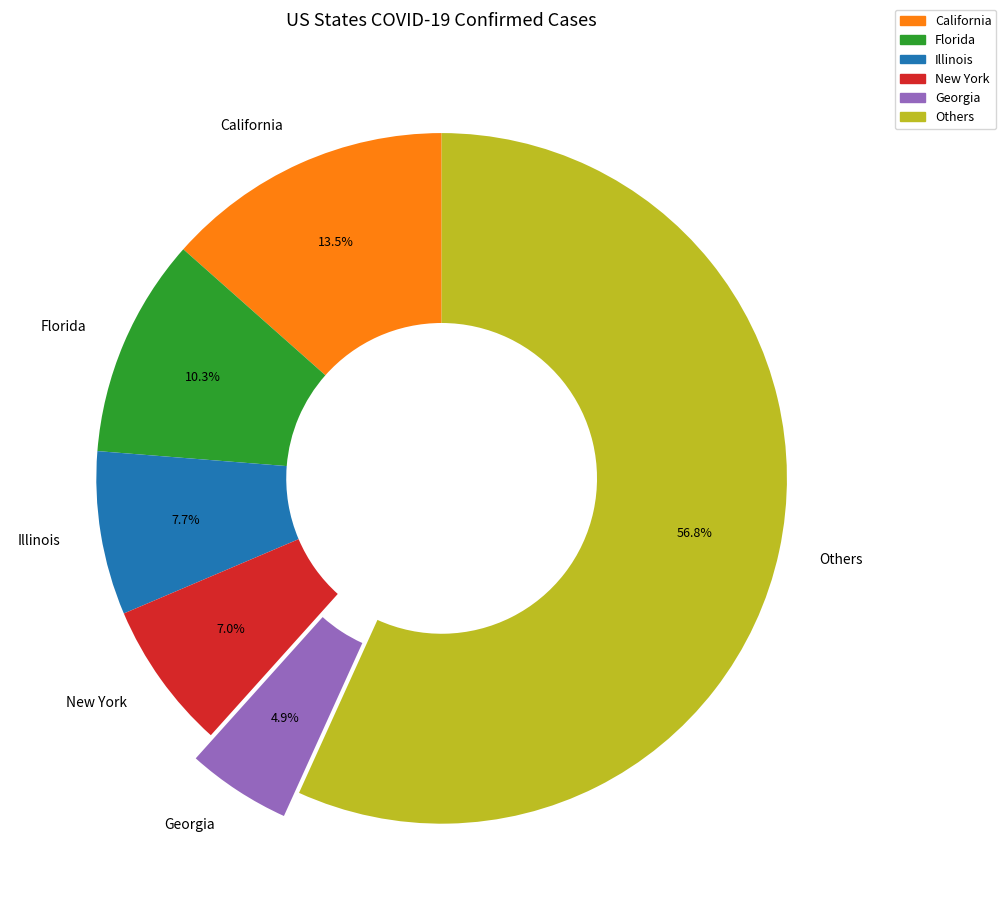

Which slice is the largest?

Others